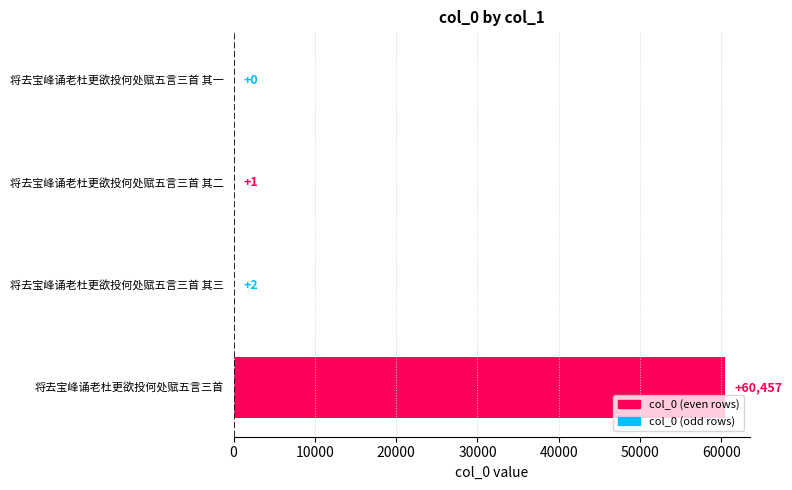

The chart shows a value of 105056 at 将去宝峰诵老杜更欲投何处赋五言三首. True or false?

False